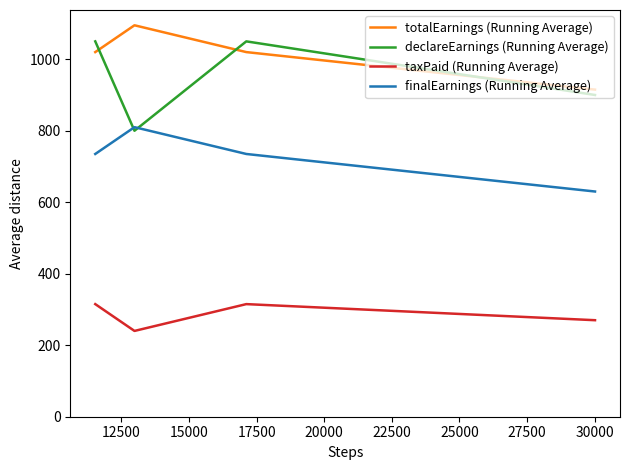

True or false: taxPaid (Running Average) and totalEarnings (Running Average) cross at least once.

False